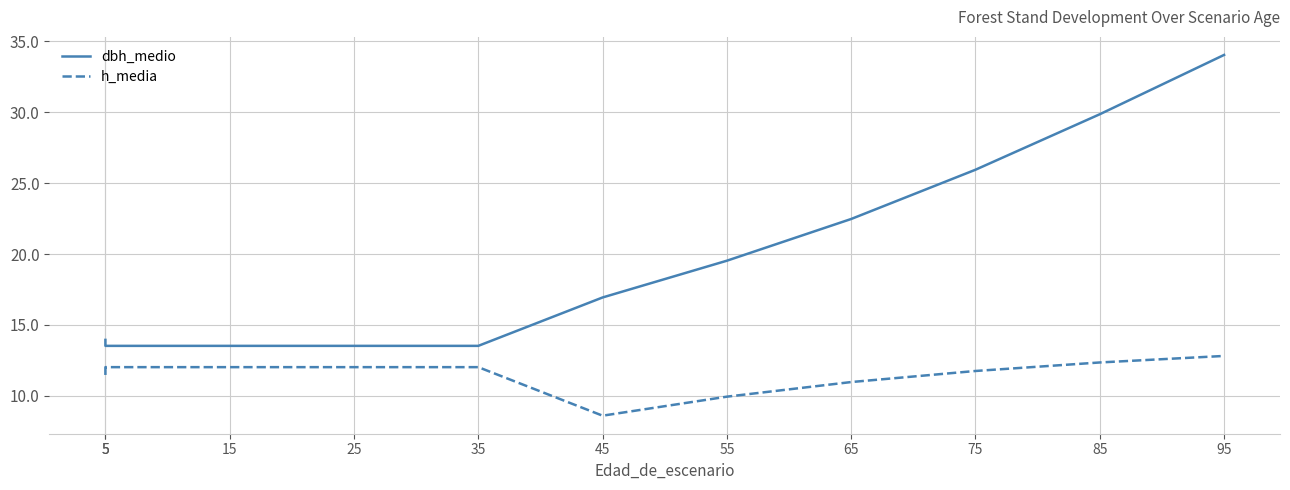

List the series in order of their peak value, lowest first.

h_media, dbh_medio